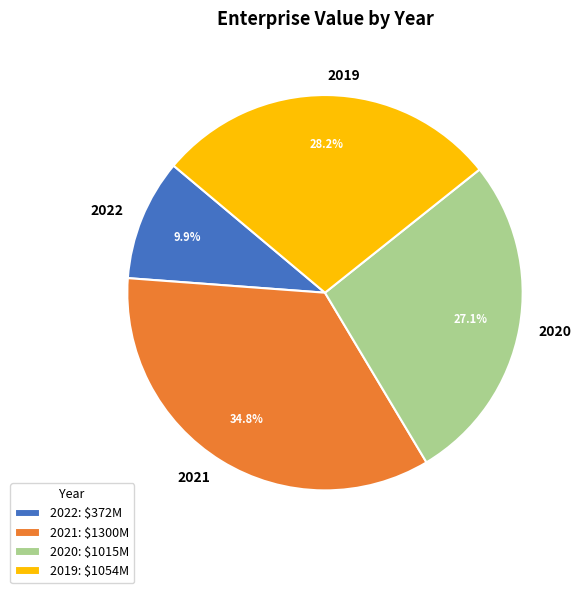

Which category has the smallest portion of the pie?

2022